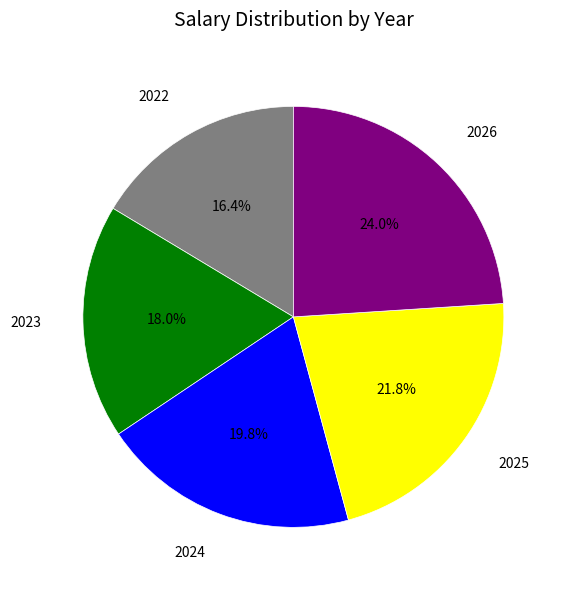

Is there a majority slice in this chart?

No